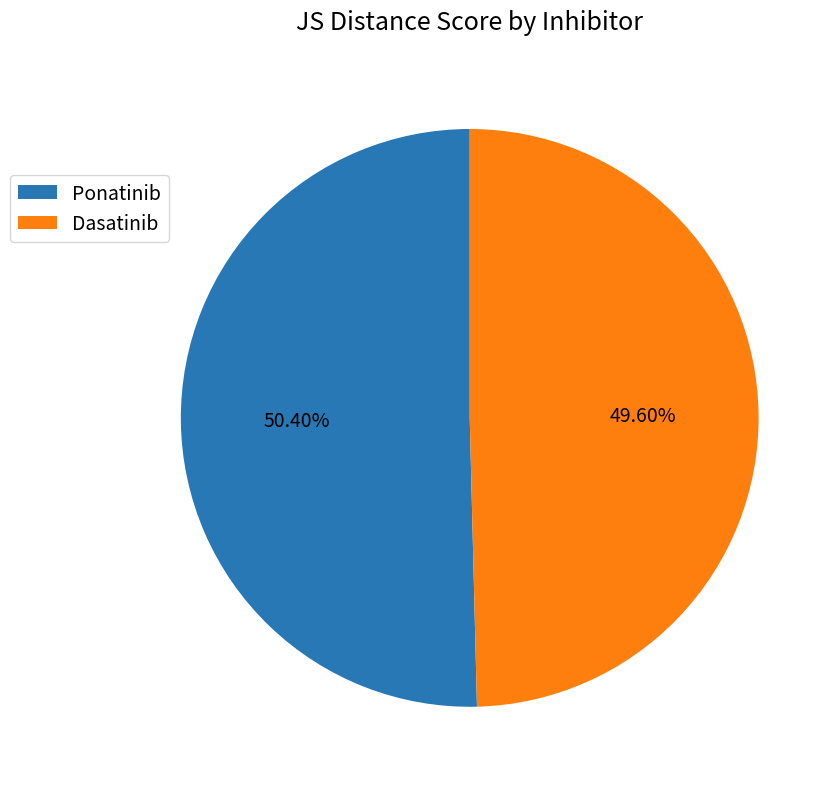

What portion of the pie excludes Ponatinib?

49.6%